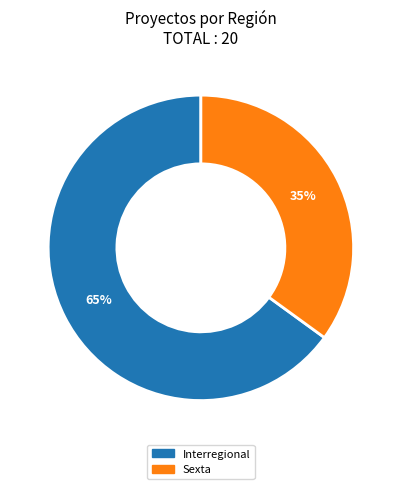

Does any single category account for the majority?

Yes